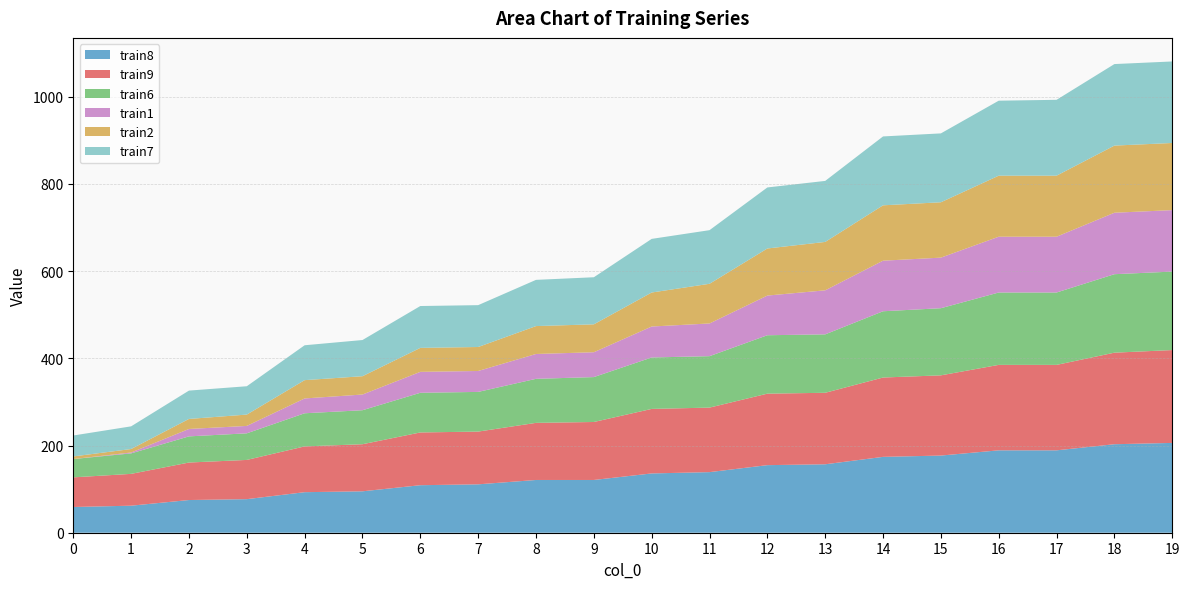

Reading right to left, what are all the values shown in this chart?

train8: 19=206	18=203	17=189	16=189	15=177	14=174	13=157	12=155	11=139	10=136	9=121	8=121	7=111	6=109	5=95	4=93	3=77	2=75	1=62	0=59
train9: 19=213	18=210	17=196	16=196	15=184	14=182	13=164	12=164	11=148	10=148	9=133	8=131	7=121	6=121	5=108	4=105	3=90	2=86	1=73	0=68
train6: 19=180	18=180	17=166	16=166	15=154	14=152	13=134	12=134	11=118	10=118	9=103	8=101	7=91	6=91	5=78	4=76	3=61	2=60	1=47	0=42
train1: 19=141	18=141	17=128	16=128	15=116	14=116	13=101	12=91	11=75	10=71	9=57	8=57	7=48	6=48	5=36	4=34	3=17	2=17	1=2	0=0
train2: 19=154	18=154	17=140	16=140	15=127	14=127	13=111	12=108	11=91	10=78	9=64	8=64	7=55	6=55	5=42	4=42	3=26	2=23	1=8	0=6
train7: 19=187	18=187	17=174	16=172	15=158	14=158	13=140	12=140	11=123	10=123	9=108	8=106	7=96	6=96	5=83	4=80	3=65	2=65	1=52	0=48